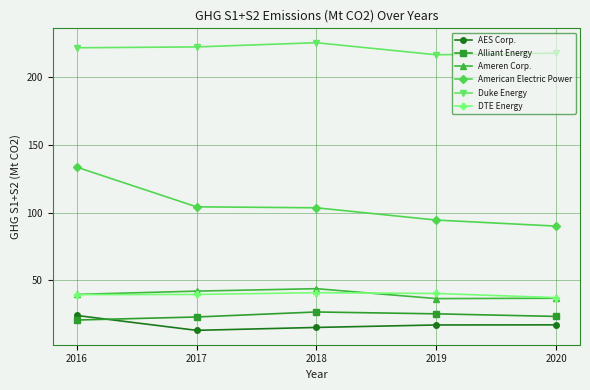

What is the difference between the highest and lowest values at 2017?

209.4